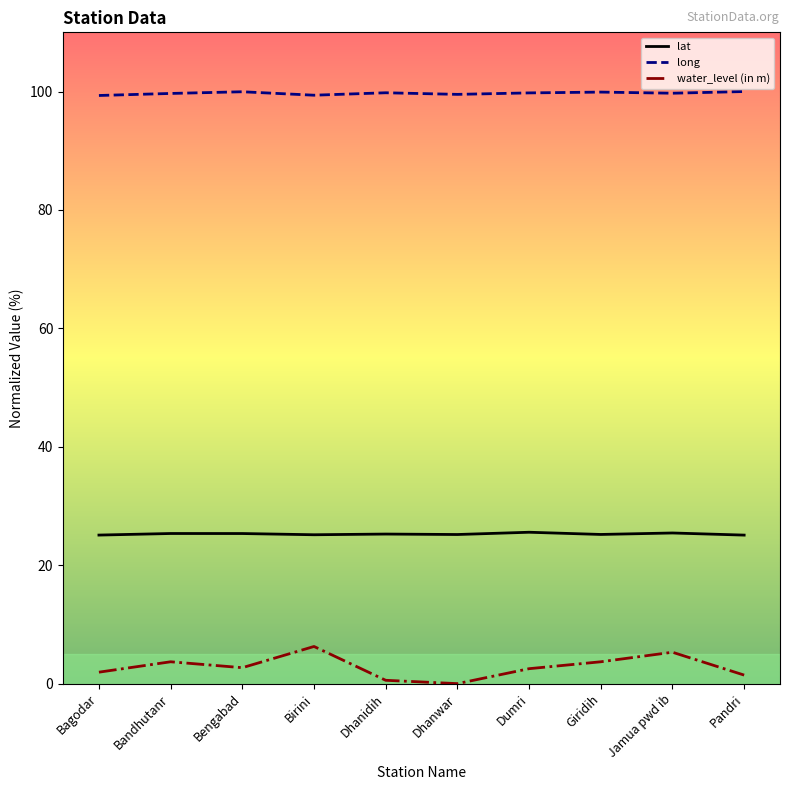

At how many categories does at least one series exceed 4?

10